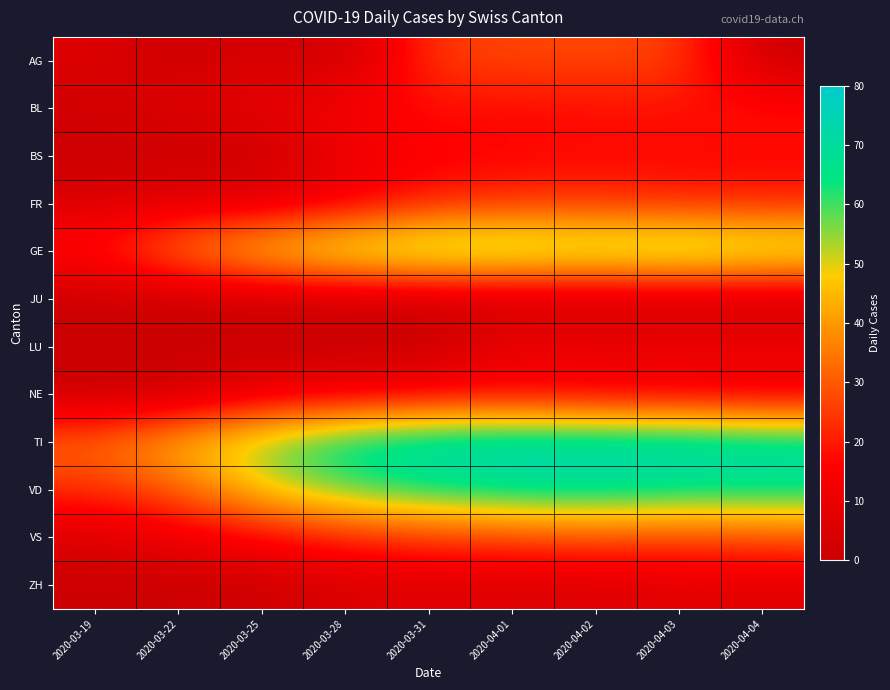

At how many categories does at least one series exceed 63?

6